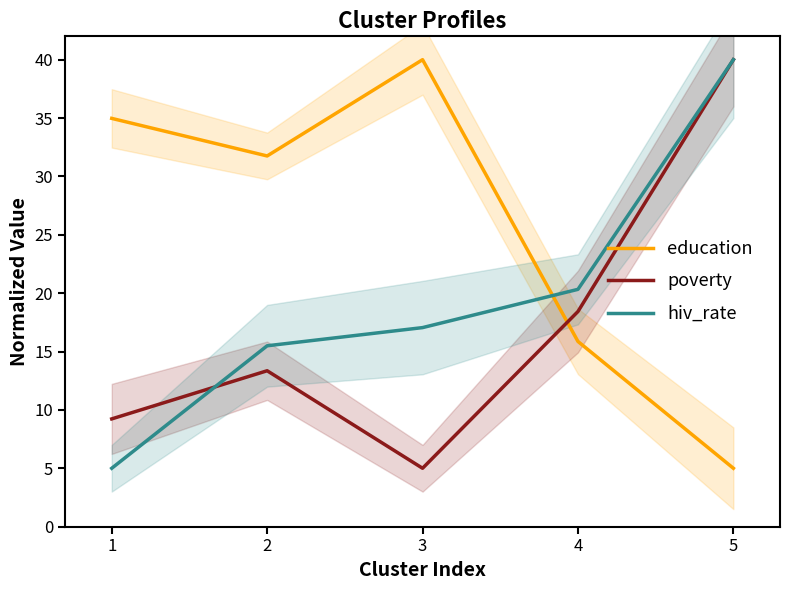

At which category is the sum across all series the highest?

5